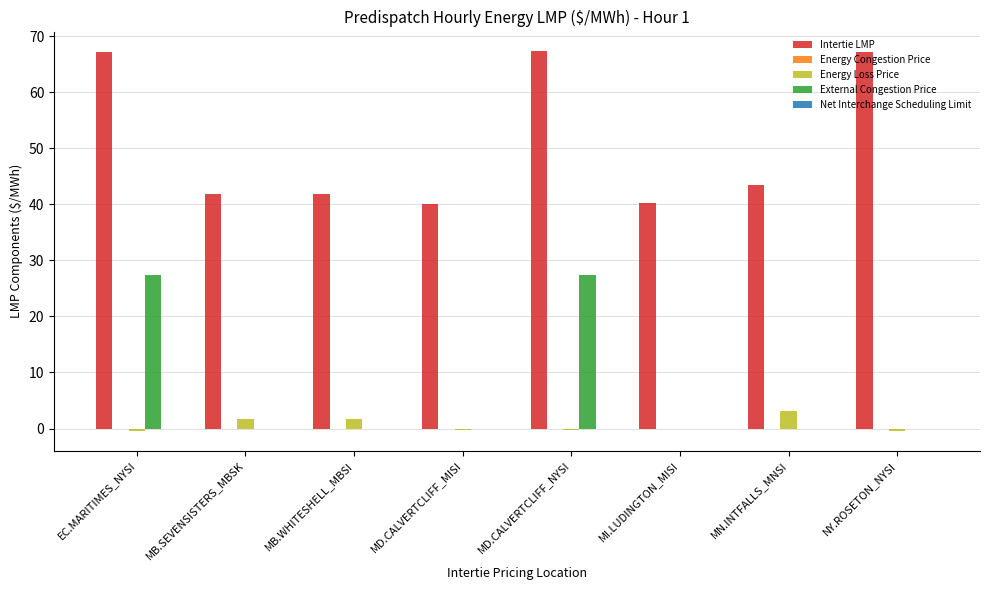

Where does the Energy Loss Price series first go above 0?

MB.SEVENSISTERS_MBSK